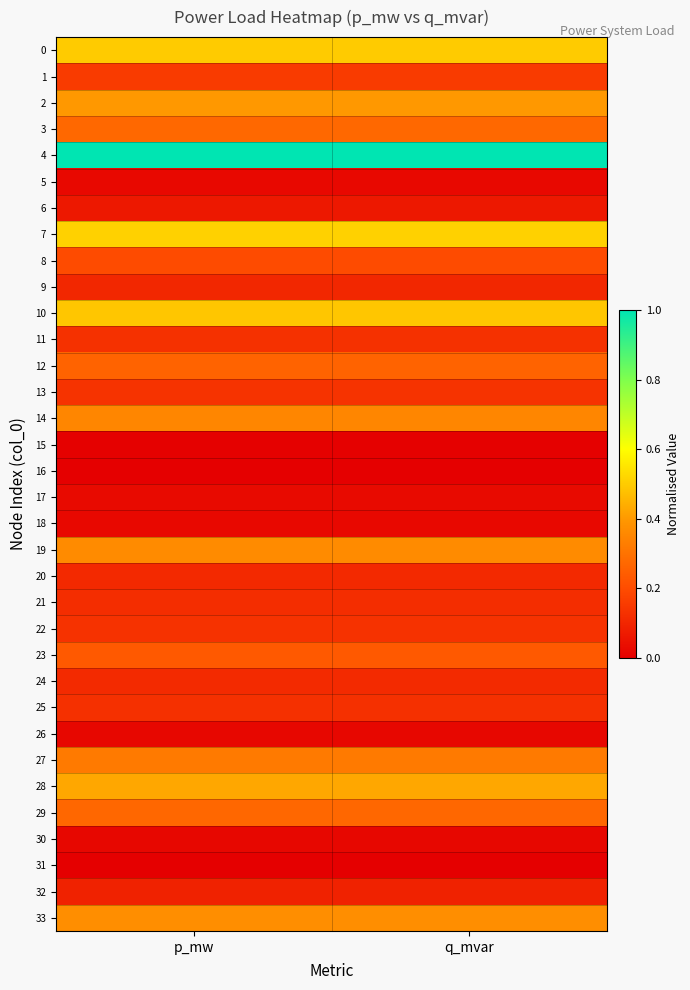

At how many categories does at least one series exceed 0?

2